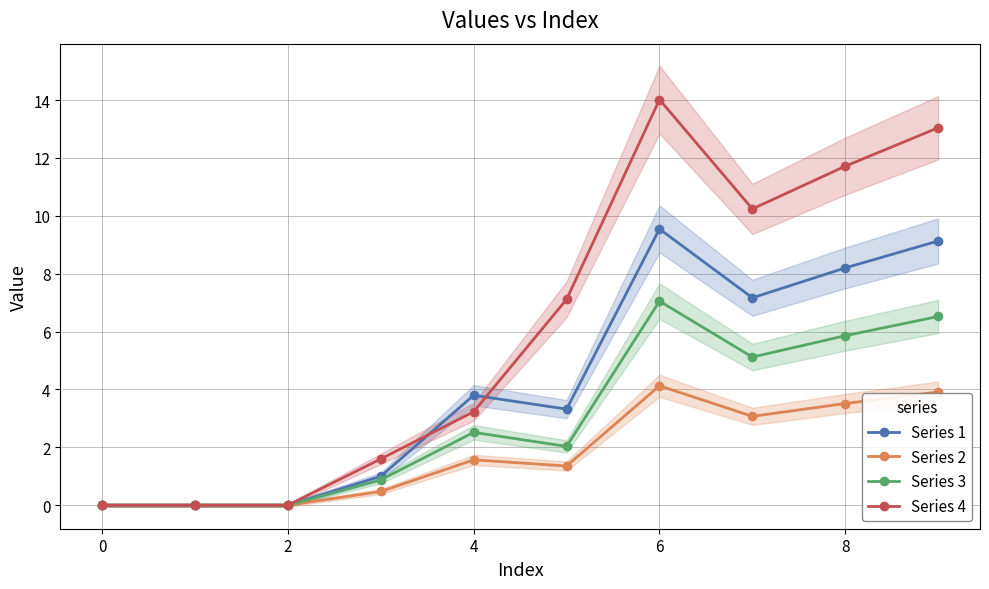

In Series 4, how many points are lower than both neighbors (excluding endpoints)?

1